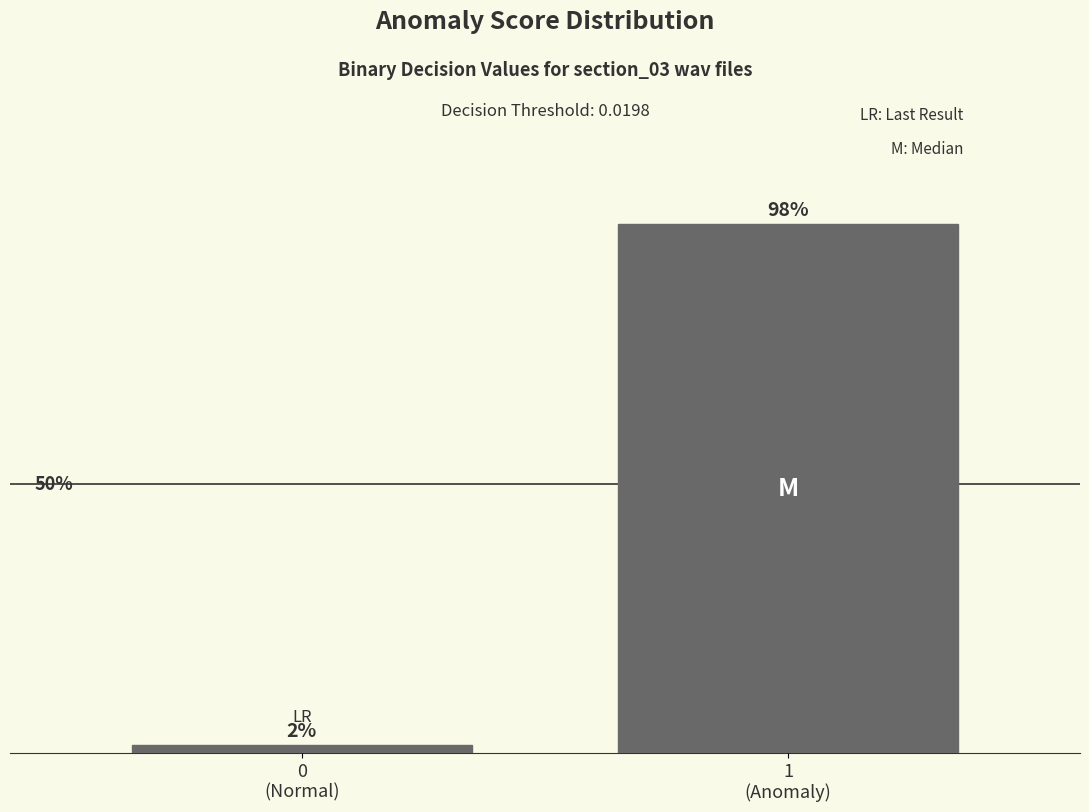

Are the bars horizontal?

No